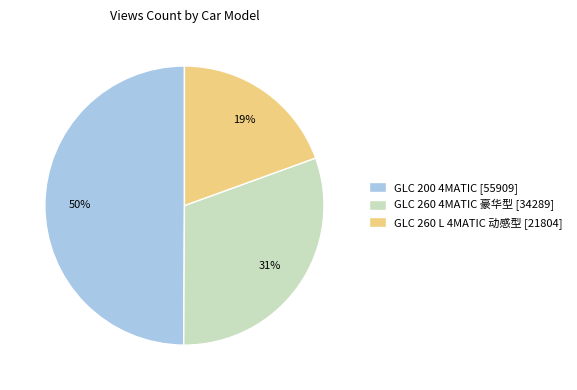

Do GLC 260 L 4MATIC 动感型 and GLC 200 4MATIC together represent more than half of the pie?

Yes